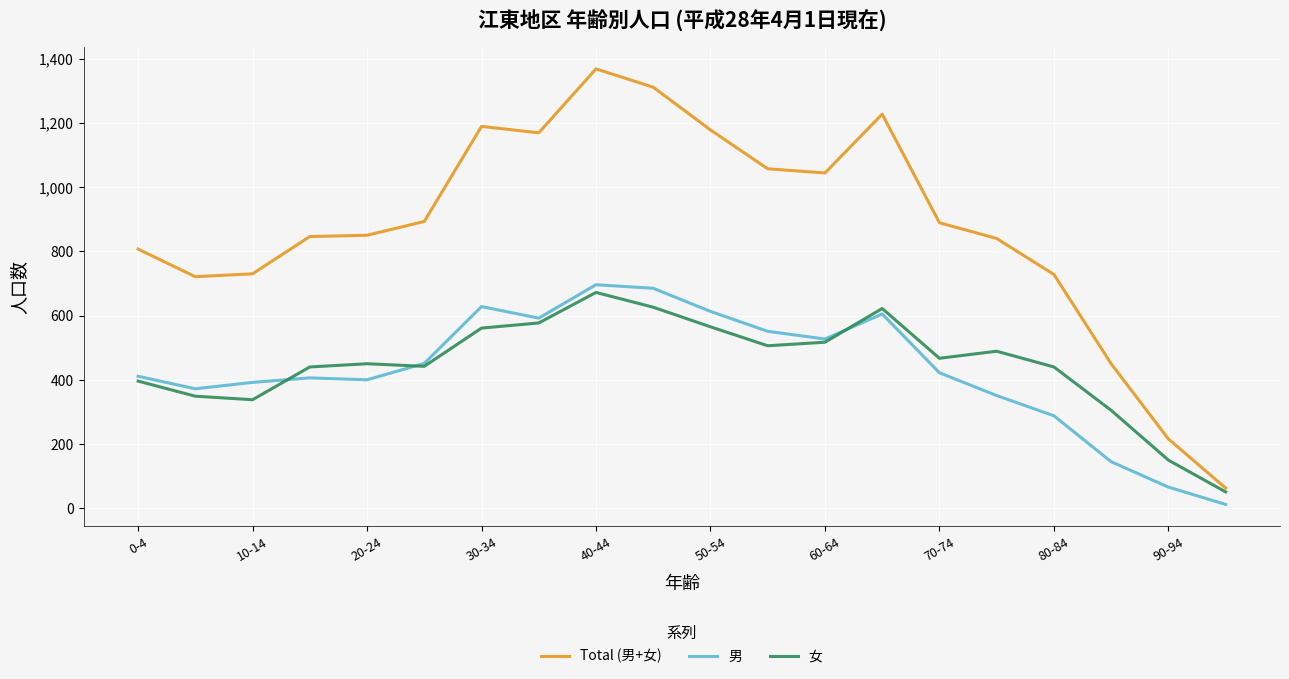

Which series has the largest range (max minus min)?

Total (男+女)